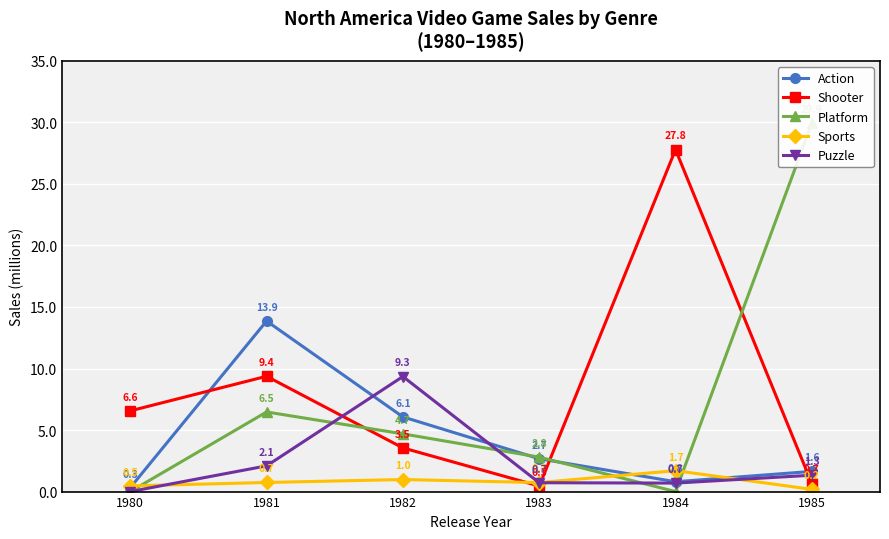

What are all the series names shown in the legend?

Action, Shooter, Platform, Sports, Puzzle